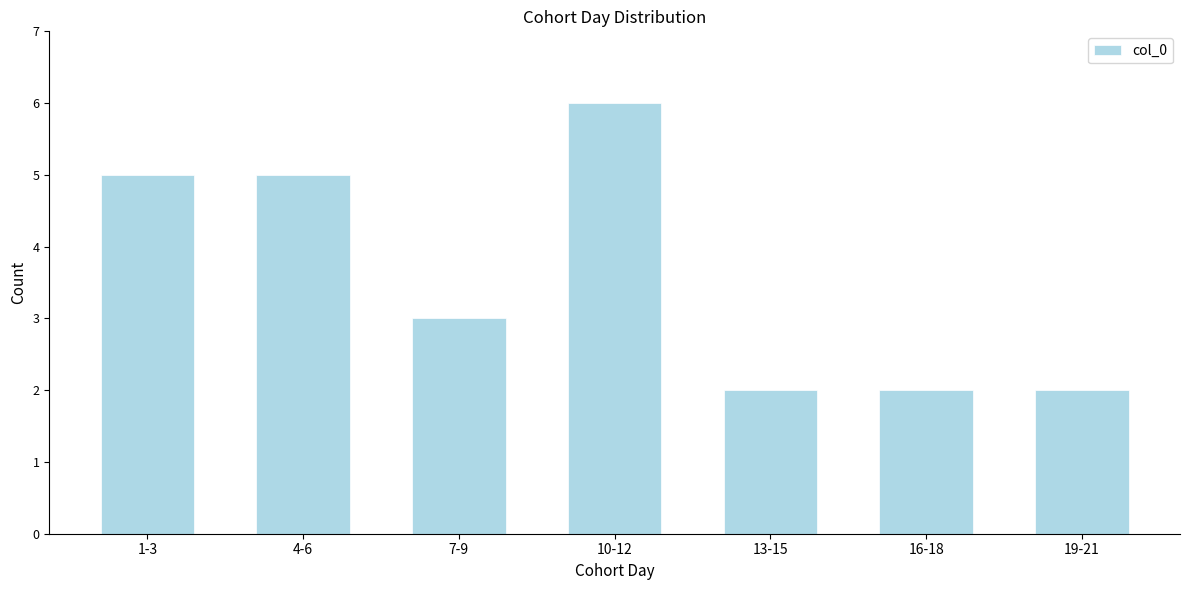

Reading right to left, what are all the values shown in this chart?

2	2	2	6	3	5	5